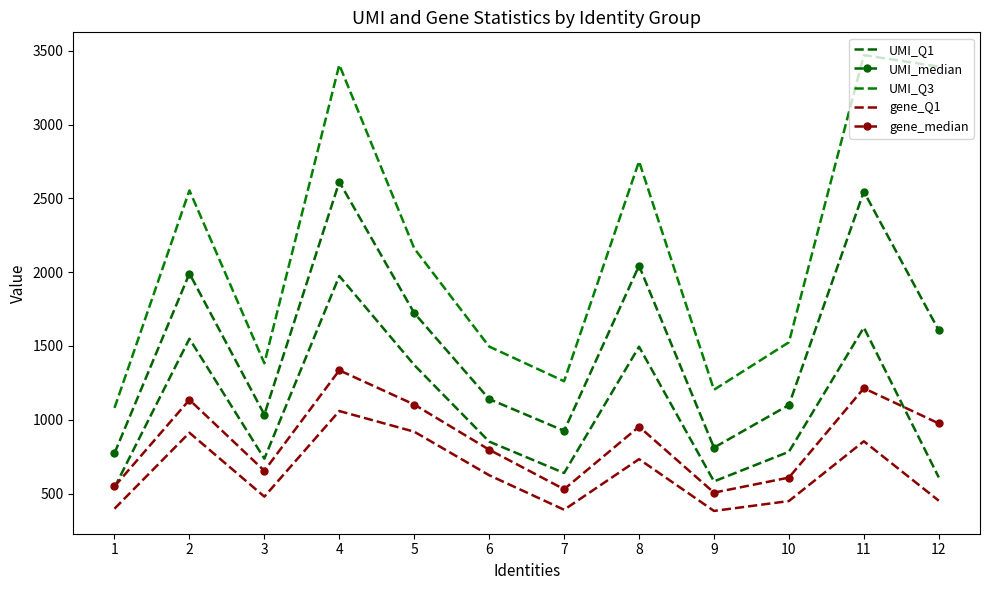

What is the value of the gene_median point at the 6th from the left?

797.0